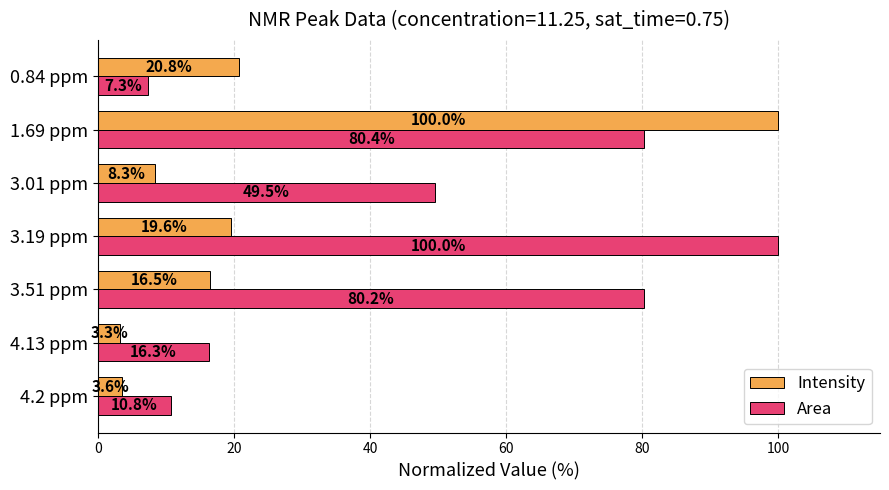

At which label is Area closest to 53?

3.01 ppm